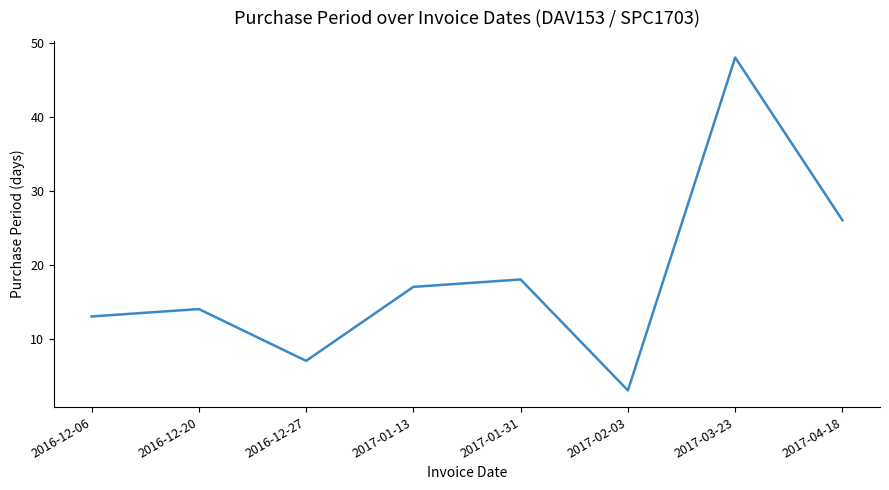

Reading right to left, transcribe all the data shown in this chart.

2017-04-18=26	2017-03-23=48	2017-02-03=3	2017-01-31=18	2017-01-13=17	2016-12-27=7	2016-12-20=14	2016-12-06=13